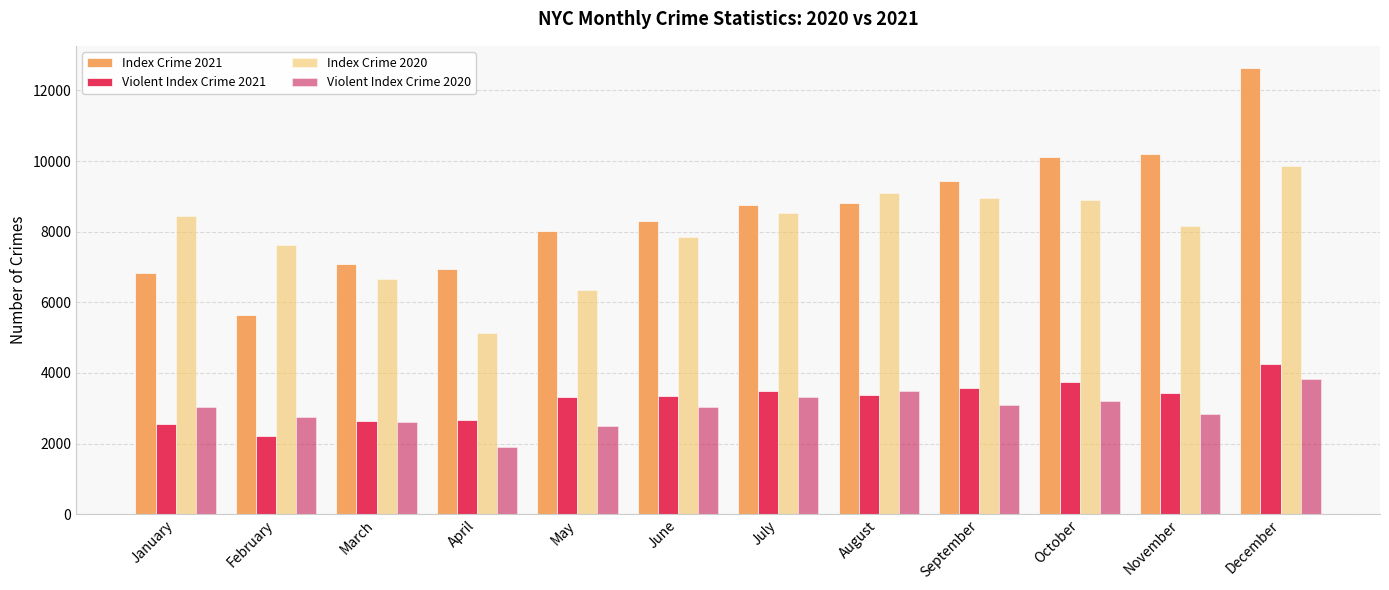

Reading left to right, list all the values displayed in this chart.

Index Crime 2021: 6822	5631	7089	6932	8007	8311	8749	8824	9430	10118	10186	12632
Violent Index Crime 2021: 2565	2223	2652	2669	3308	3340	3499	3382	3579	3730	3434	4246
Index Crime 2020: 8437	7632	6674	5121	6362	7839	8519	9093	8952	8898	8170	9855
Violent Index Crime 2020: 3027	2740	2602	1905	2500	3043	3314	3482	3081	3195	2838	3825